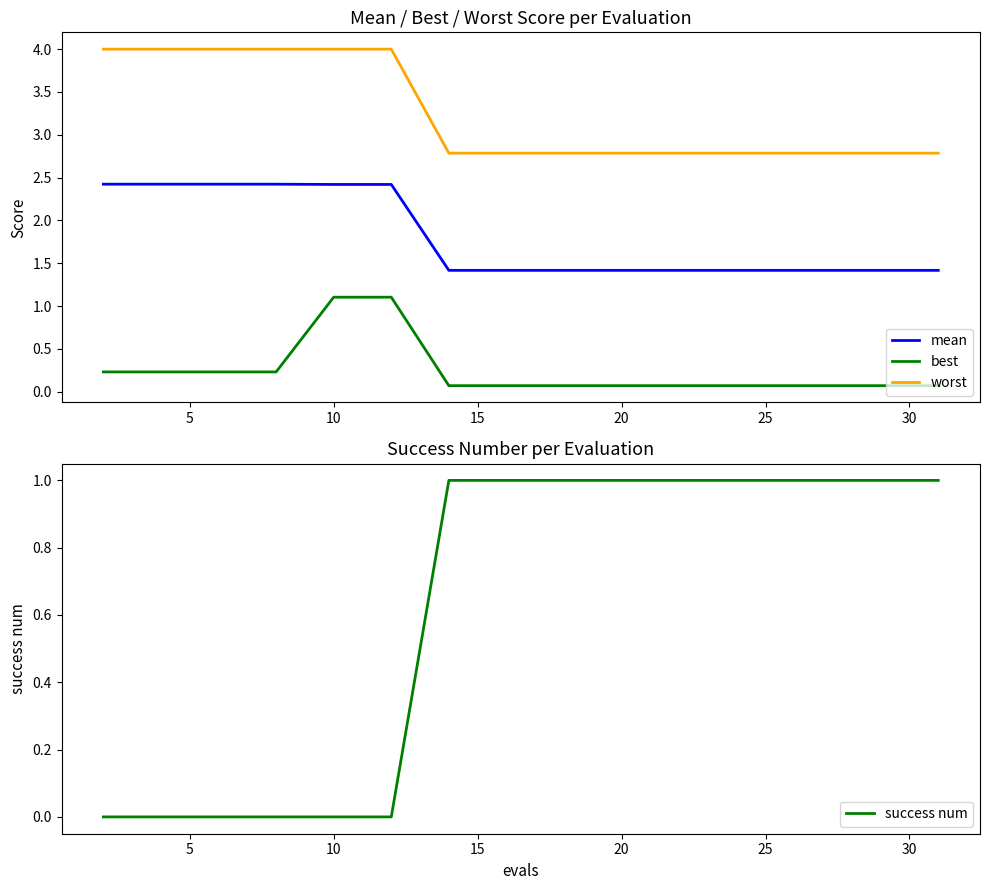

True or false: worst and mean cross at least once.

False